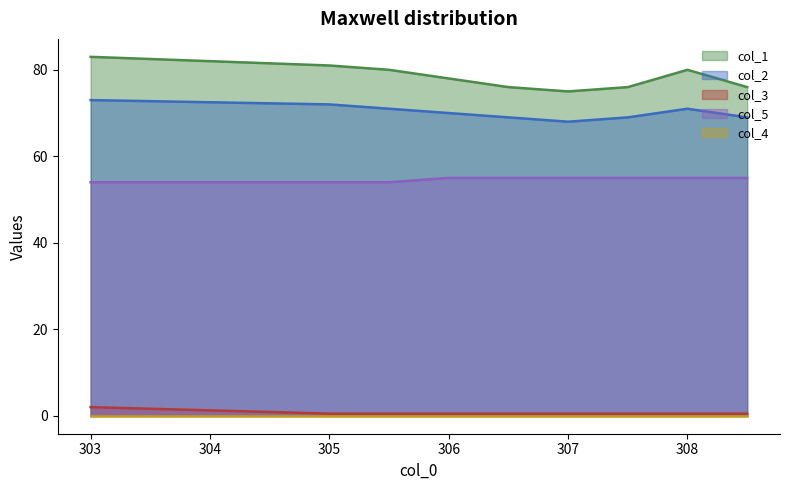

True or false: col_1 and col_2 intersect in this chart.

False